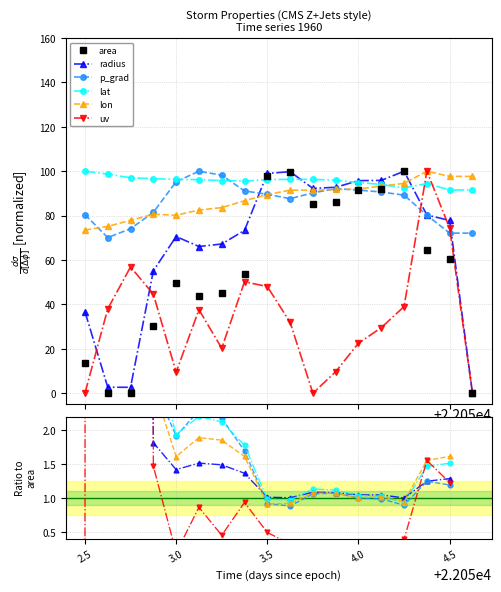

Is the value of uv at 2.5 greater than the value of radius at 17?

No